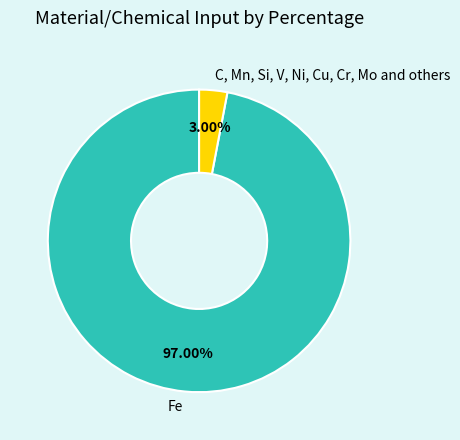

True or false: C, Mn, Si, V, Ni, Cu, Cr, Mo and others accounts for 13% of the total.

False